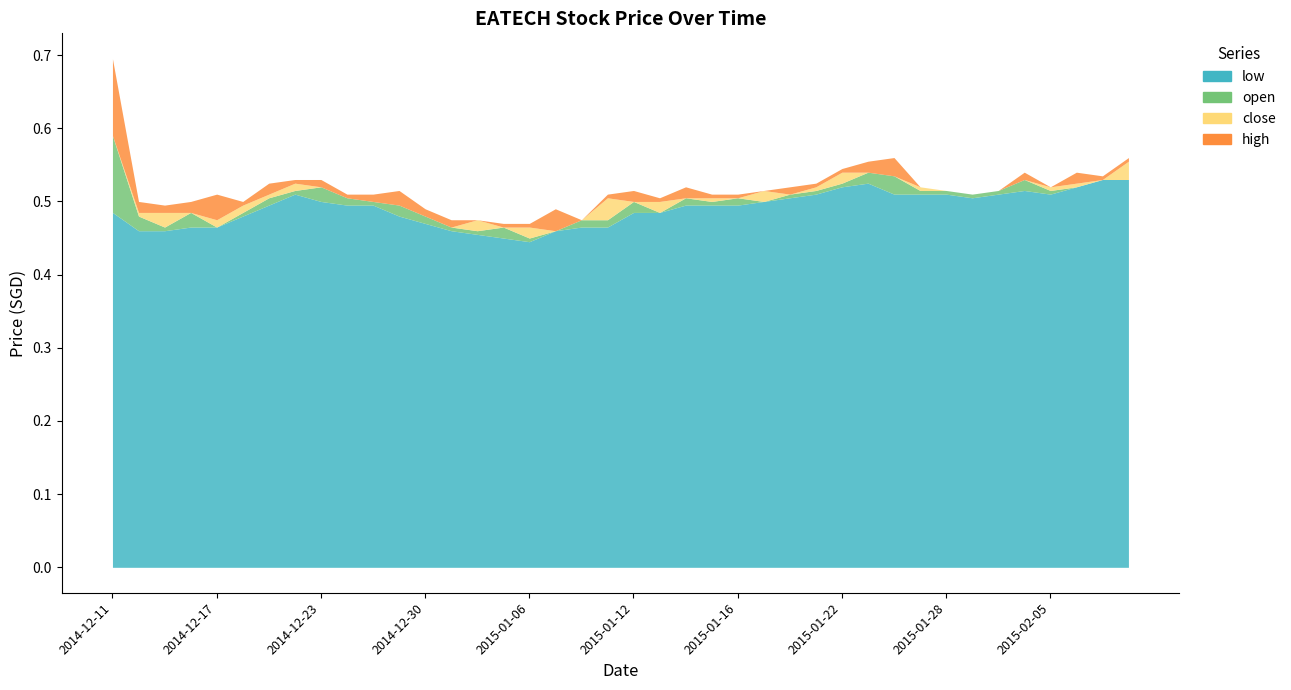

Which category has the lowest value across all series?

2015-01-06